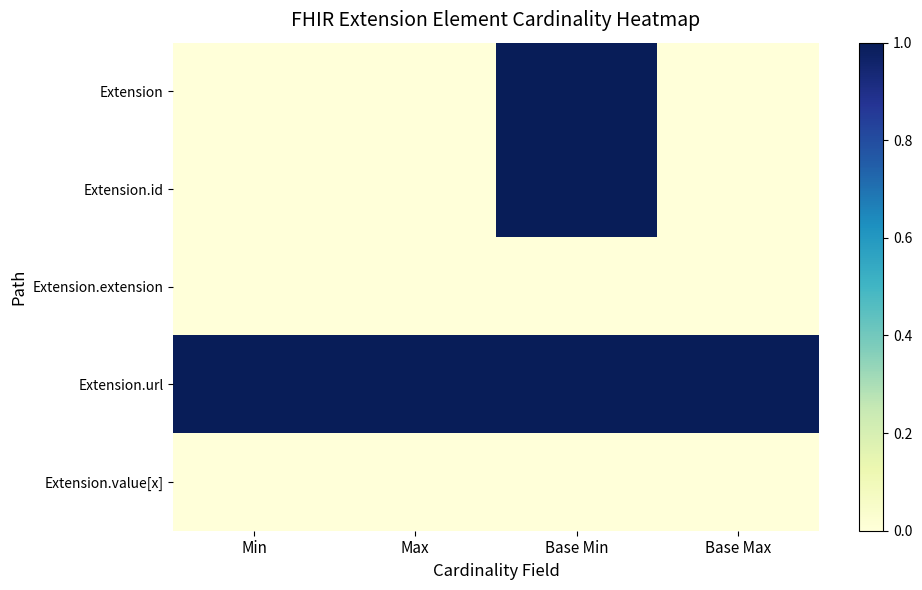

Reading left to right, extract all data points from this chart.

Extension: Min=0	Max=0	Base Min=1	Base Max=0
Extension.id: Min=0	Max=0	Base Min=1	Base Max=0
Extension.extension: Min=0	Max=0	Base Min=0	Base Max=0
Extension.url: Min=1	Max=1	Base Min=1	Base Max=1
Extension.value[x]: Min=0	Max=0	Base Min=0	Base Max=0